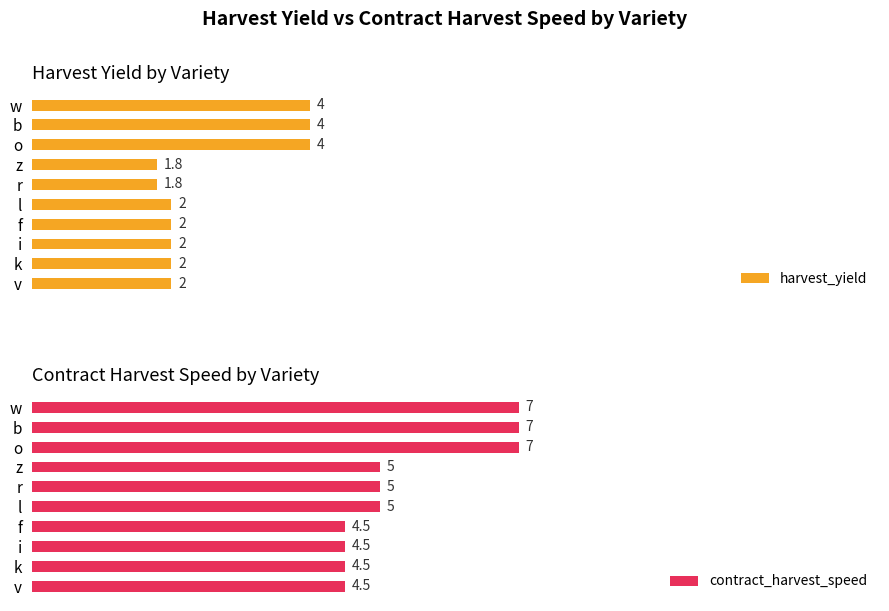

The harvest_yield series shows 1.0 at w. True or false?

False